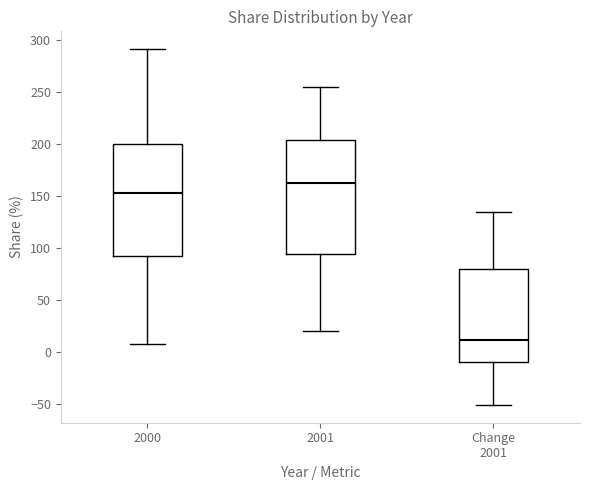

Where does the median line of the box for 2001 sit on the y-axis? The values are not printed on the chart, so give them approximately, as read against the axis.

165